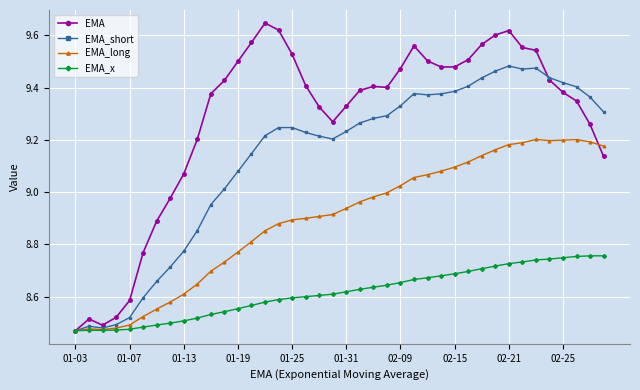

Which series has the largest range (max minus min)?

EMA